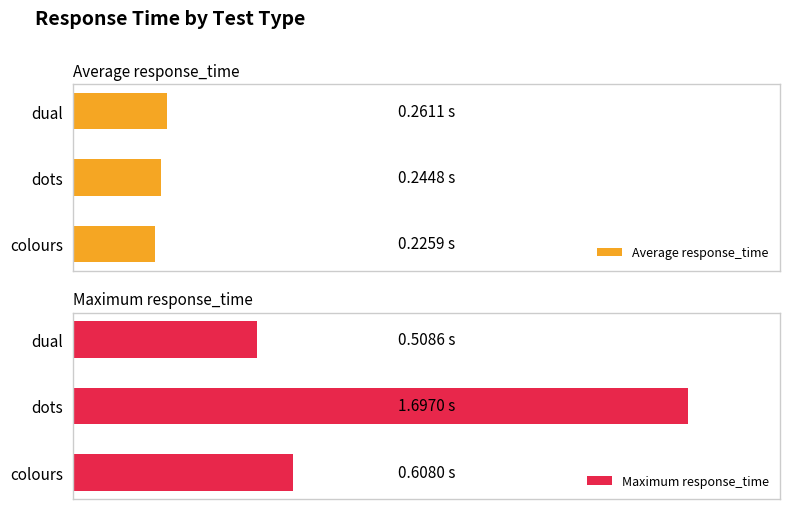

What is the value of the Maximum response_time bar at the 1st from the left?

0.6